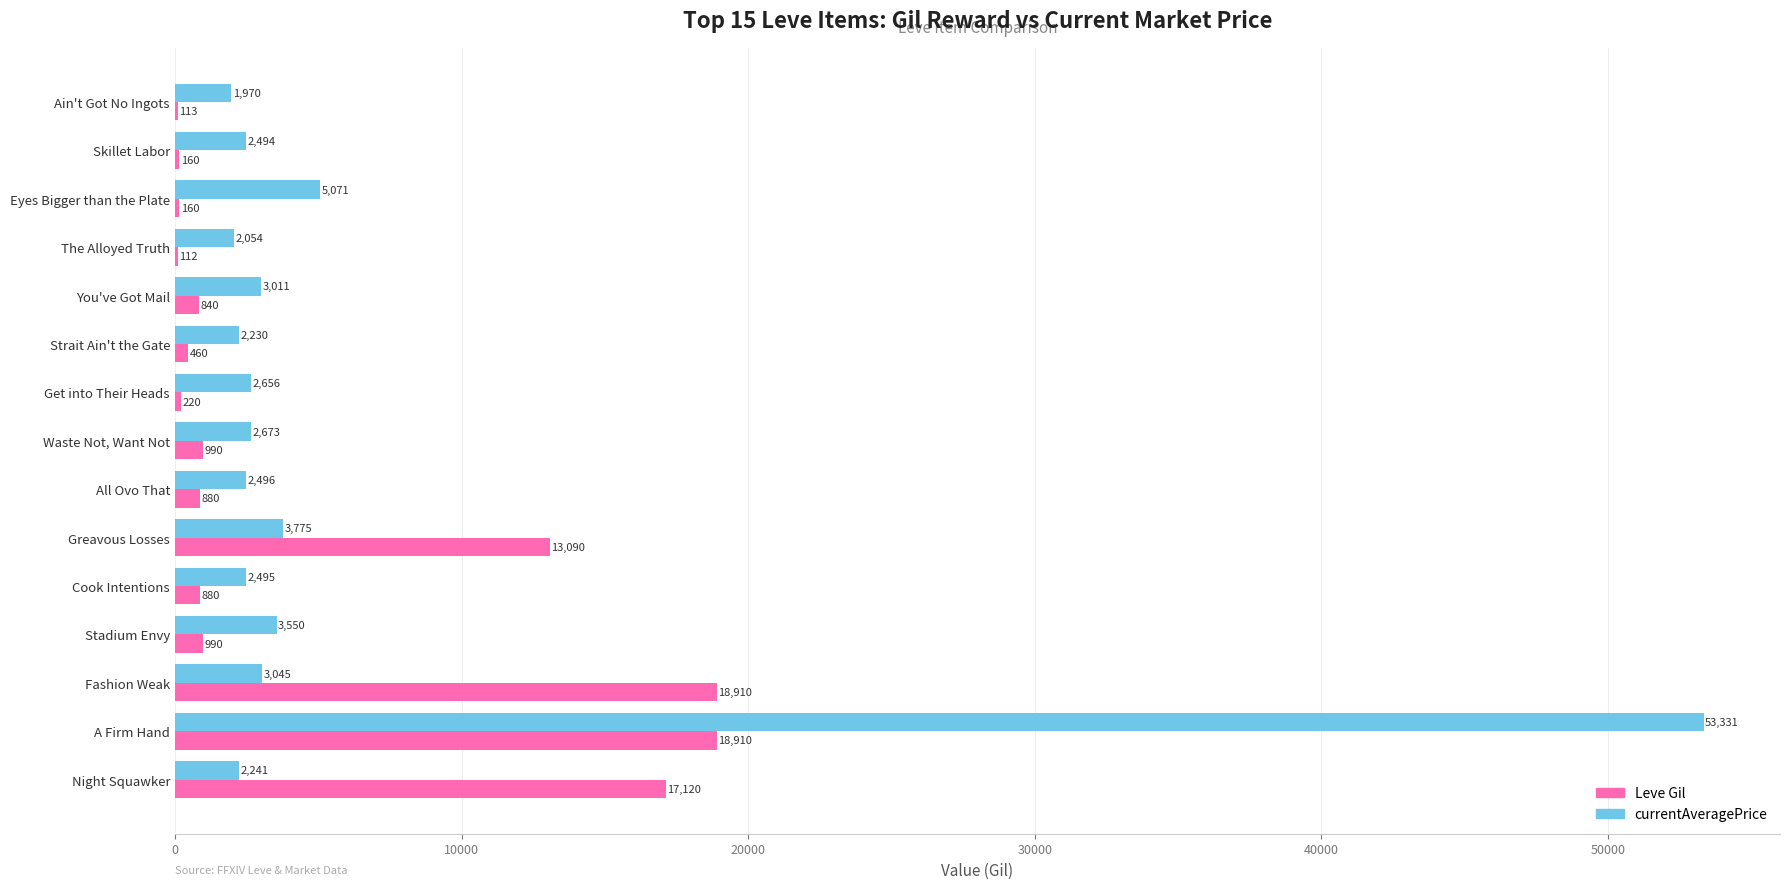

Which series has the largest total across all categories?

currentAveragePrice